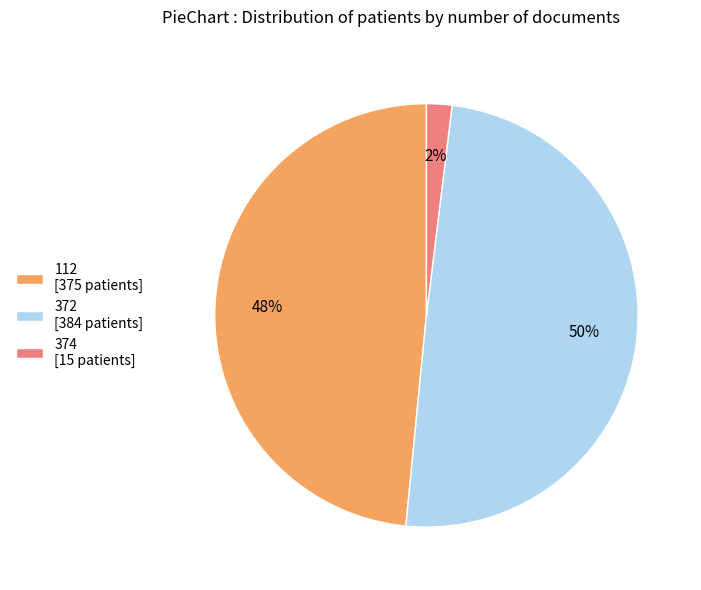

What percentage is the 374 [15 patients] slice, to the nearest percent?

2%